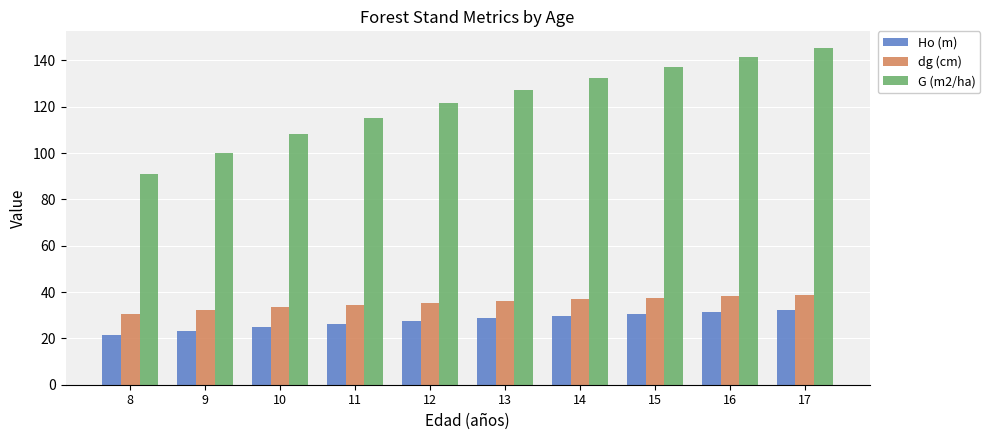

Which series changed the most between 8 and 13?

G (m2/ha)